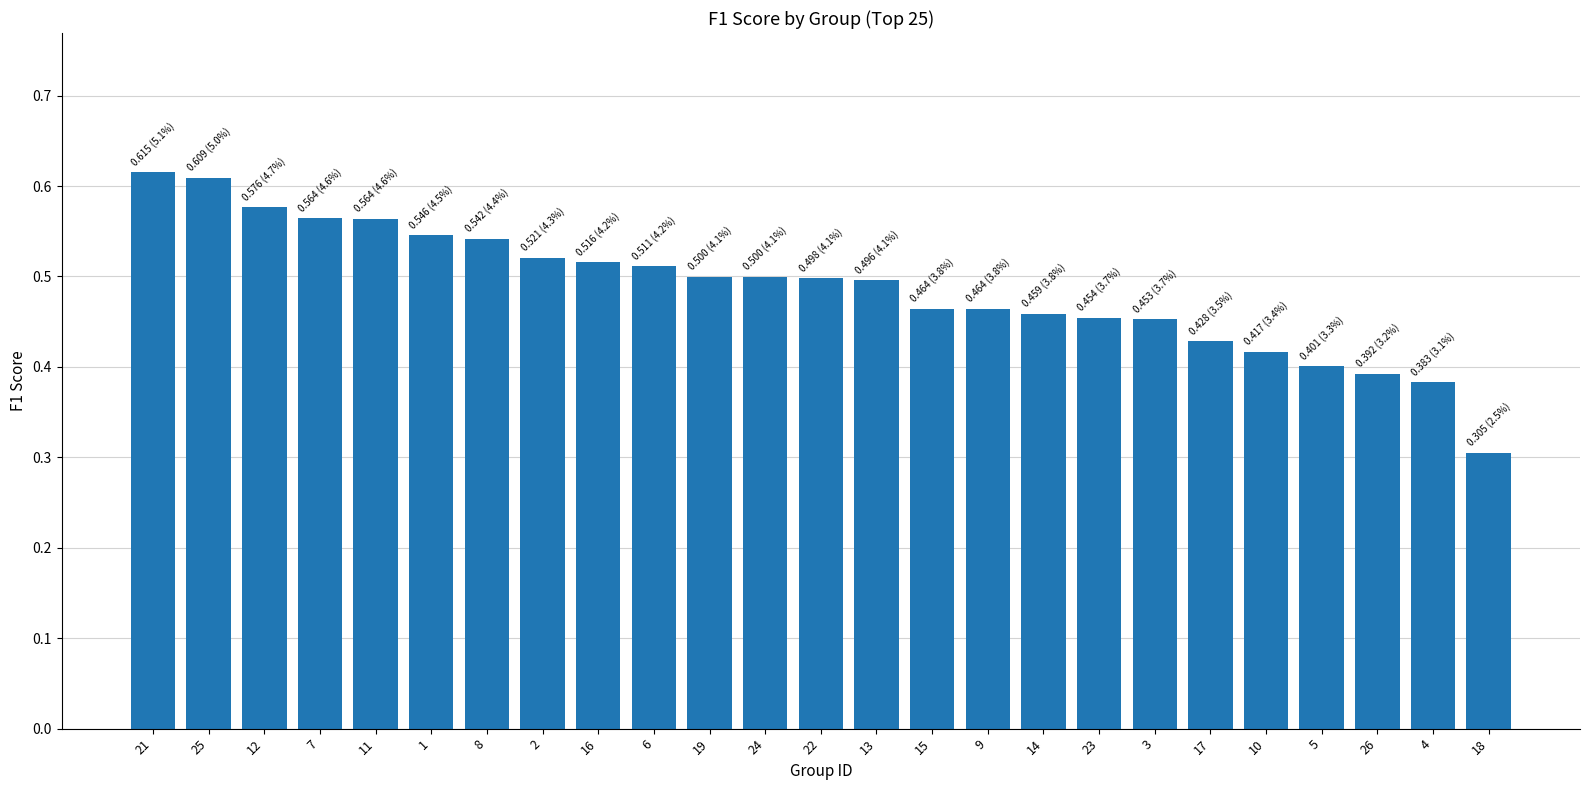

What is the sum of the values at 9 and 1?

1.0